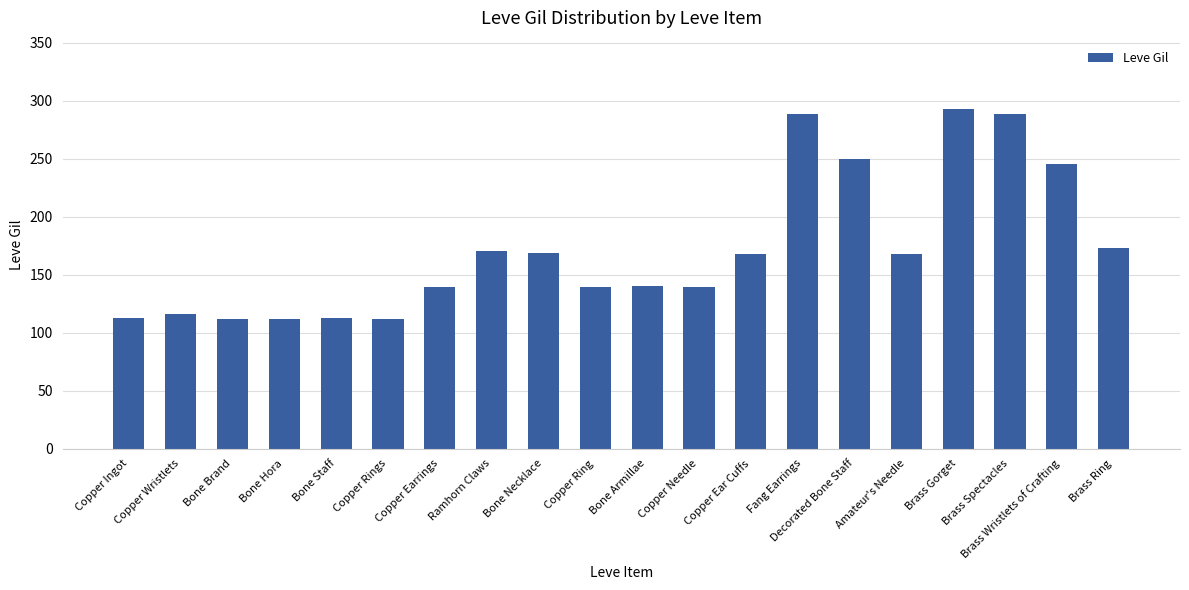

True or false: the data shows 290 at Ramhorn Claws.

False